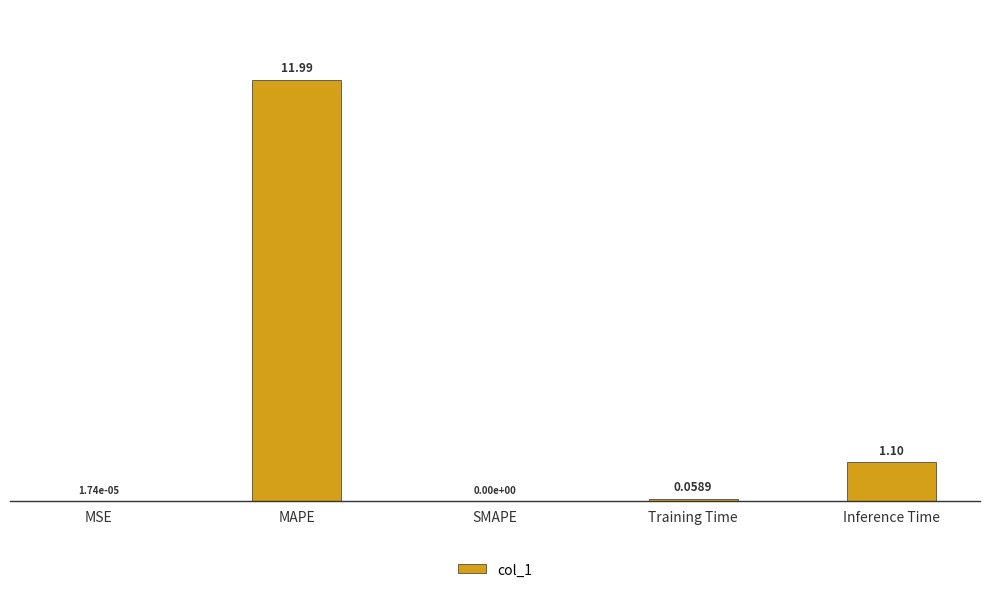

What is the change in value from MSE to MAPE?

+12.0